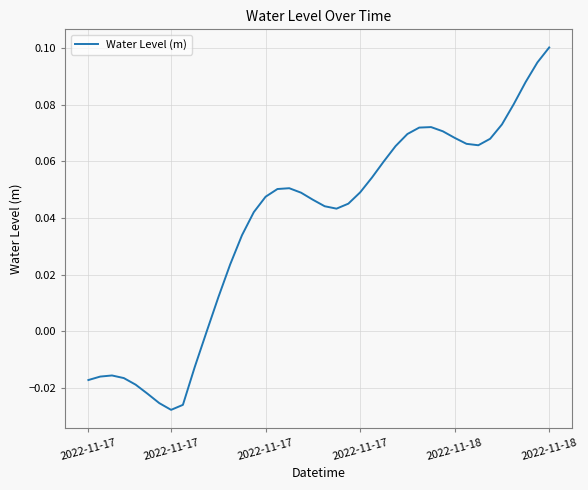

Count the number of data series in this chart.

1